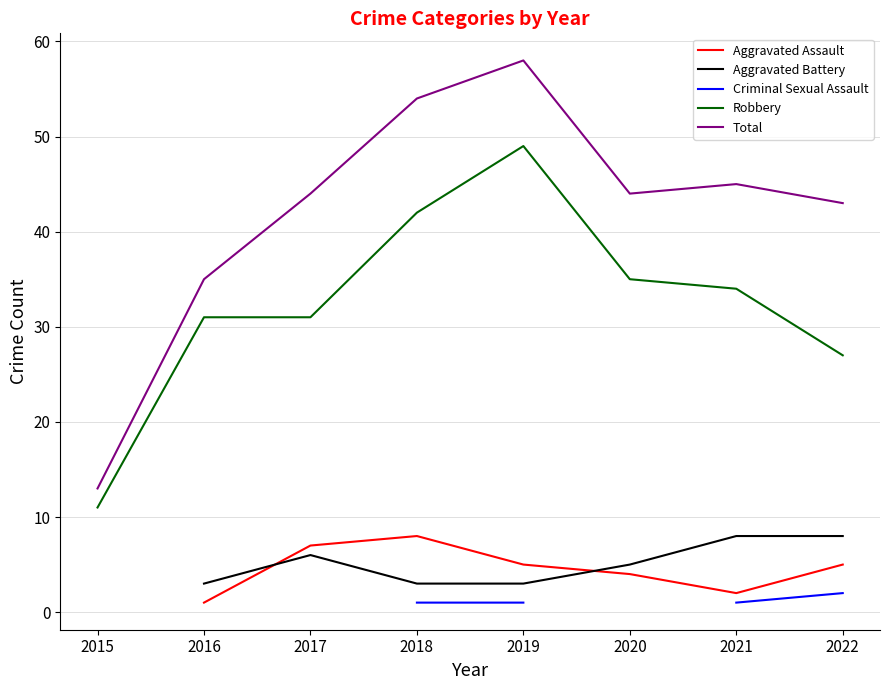

Is the value of Aggravated Battery at 2017 greater than the value of Aggravated Assault at 2018?

No